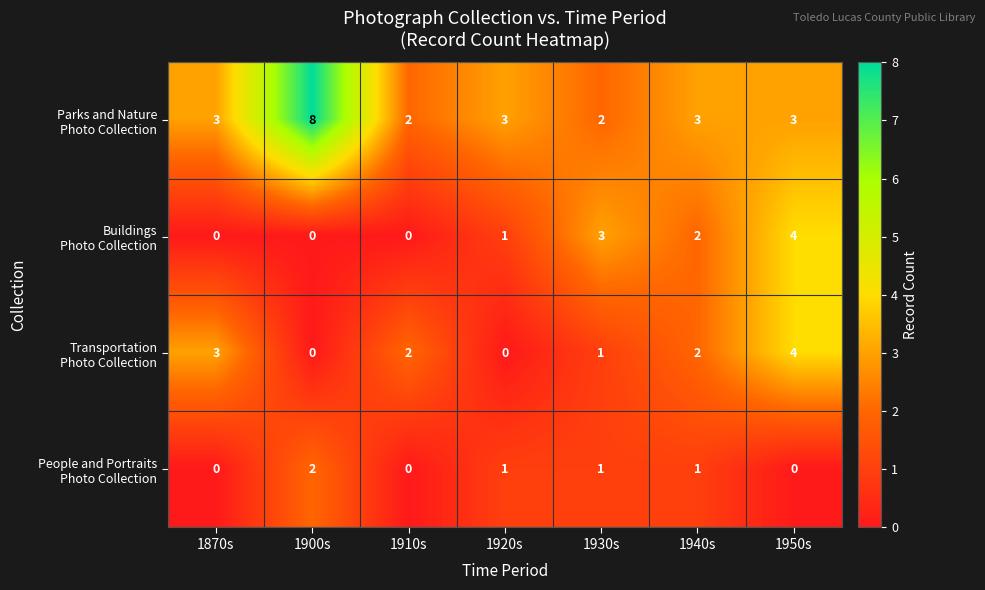

At which category is the sum across all series the highest?

1950s